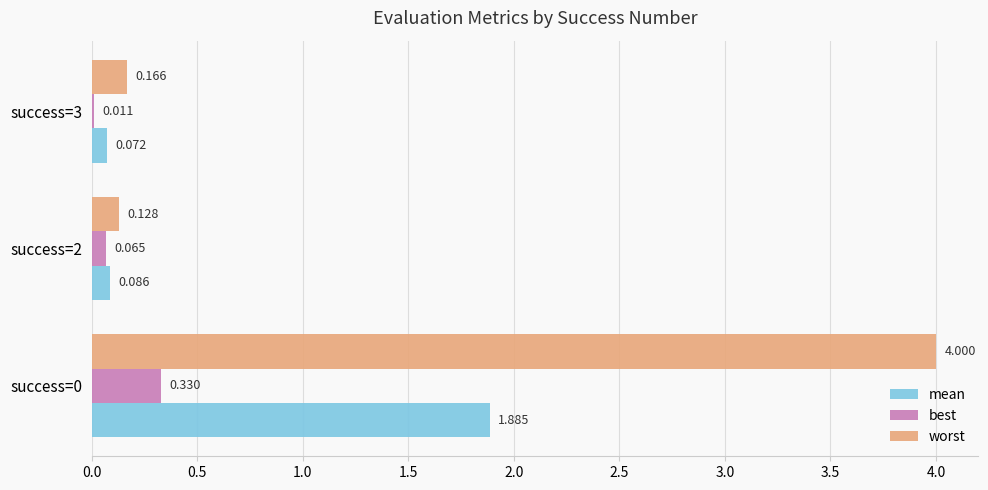

What are all the series names shown in the legend?

mean, best, worst